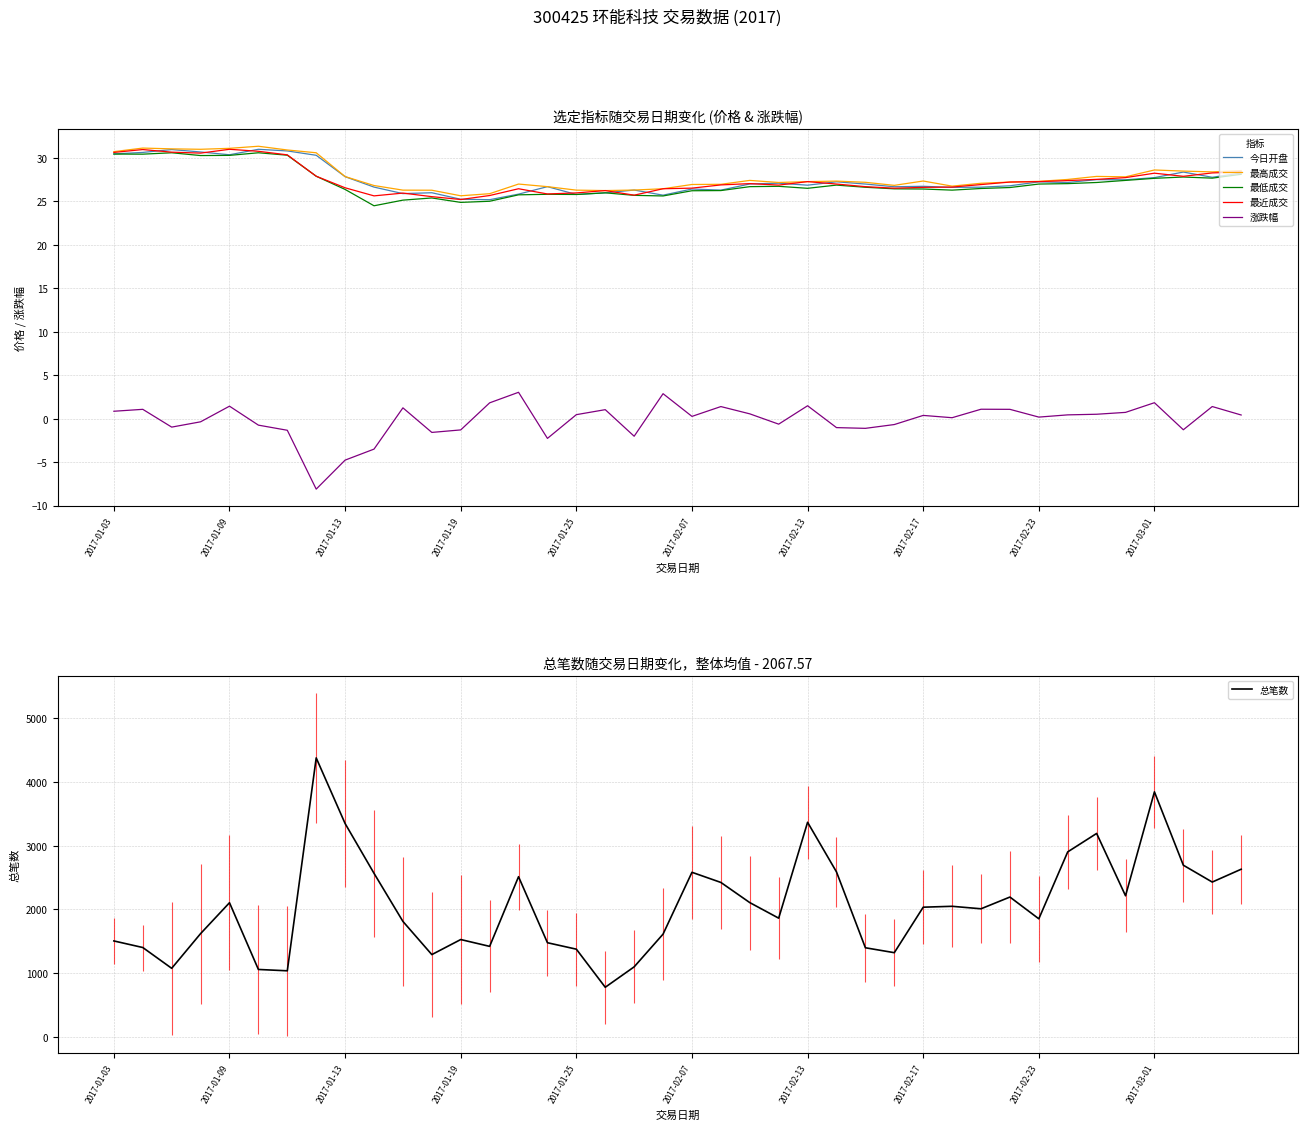

True or false: 涨跌幅 and 最高成交 cross at least once.

False